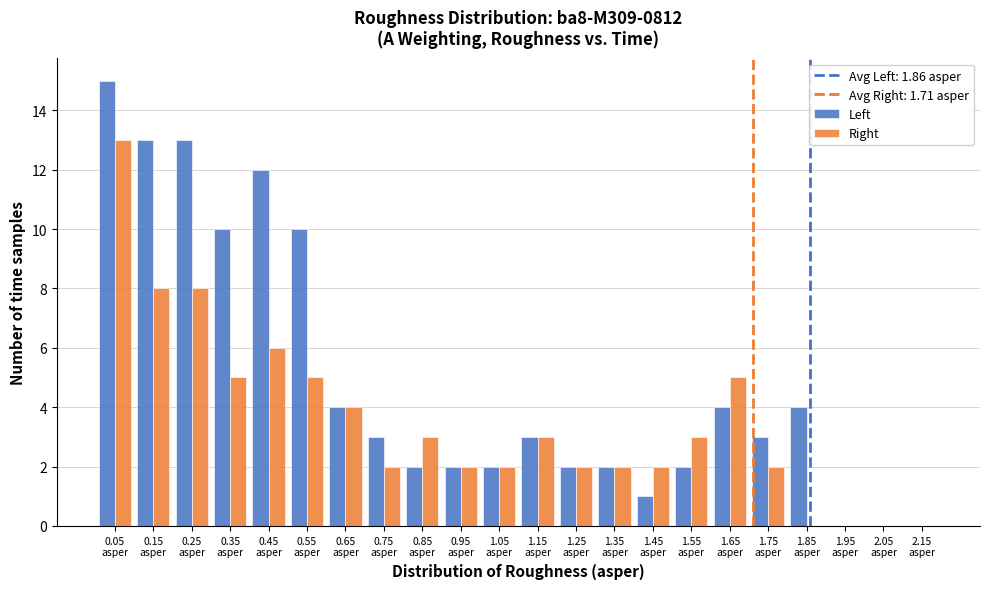

In the Right series, which range on the x-axis has the tallest bar?

0.0 to 0.1